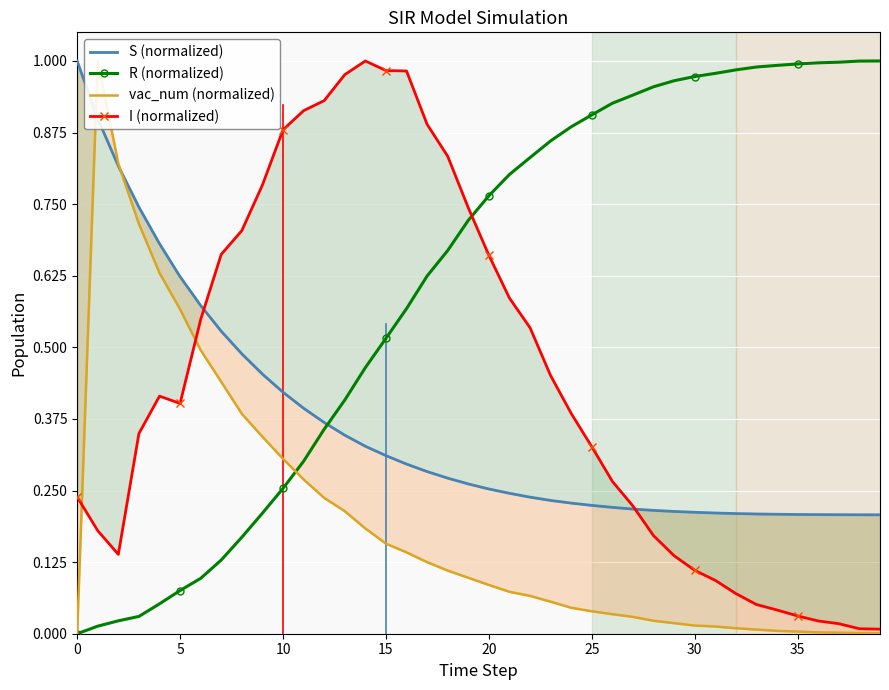

List the series in order of their overall mean, lowest first.

vac_num (normalized), S (normalized), I (normalized), R (normalized)